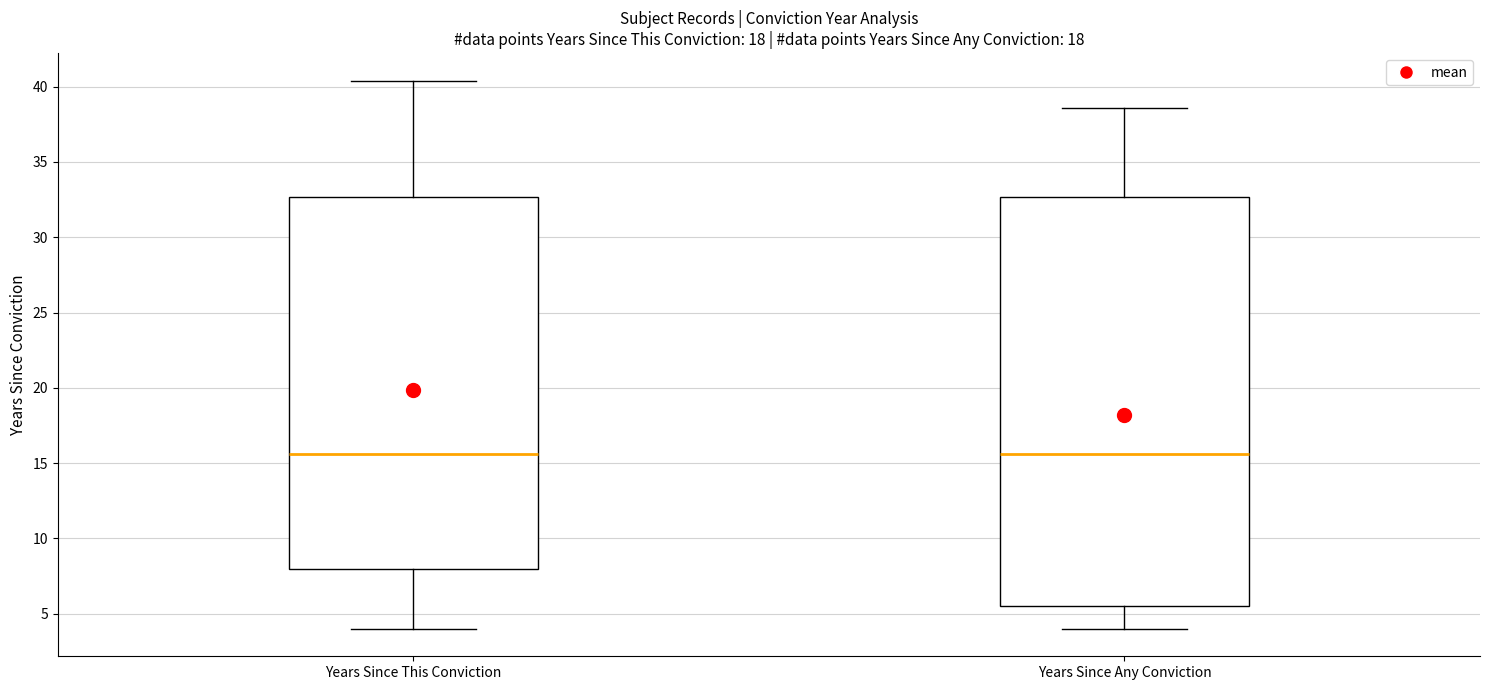

Reading left to right, read every box against the y-axis: the position of its median line, the range the box covers, and the ends of its whiskers. The values are not printed on the chart, so give them approximately, as read against the axis.

Years Since This Conviction: median 15.5, box 8.0 to 32.5, whiskers 4.0 to 40.5
Years Since Any Conviction: median 15.5, box 5.5 to 32.5, whiskers 4.0 to 38.5